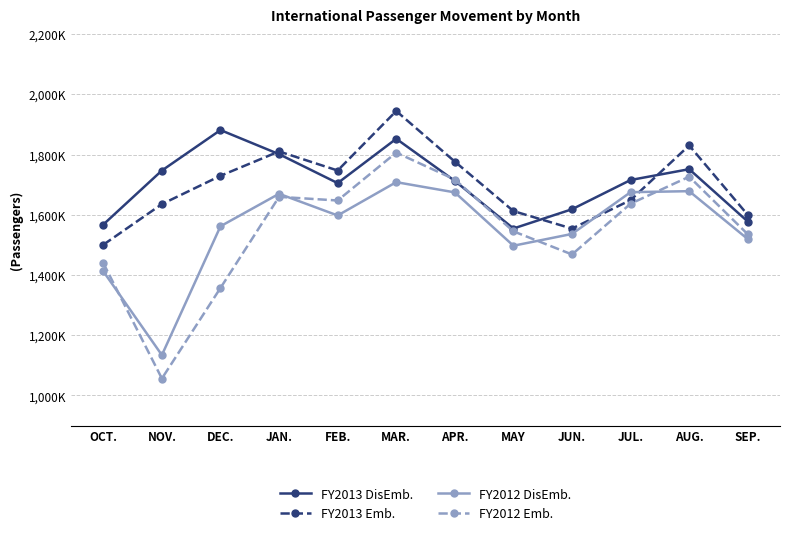

Does the chart display data point markers on the line(s)?

Yes